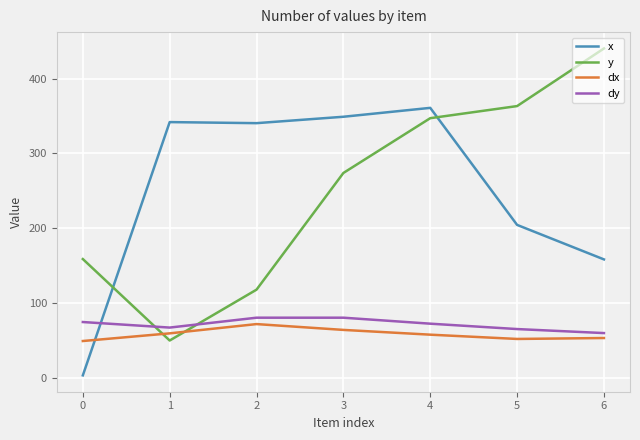

How many times do dy and x cross each other?

1